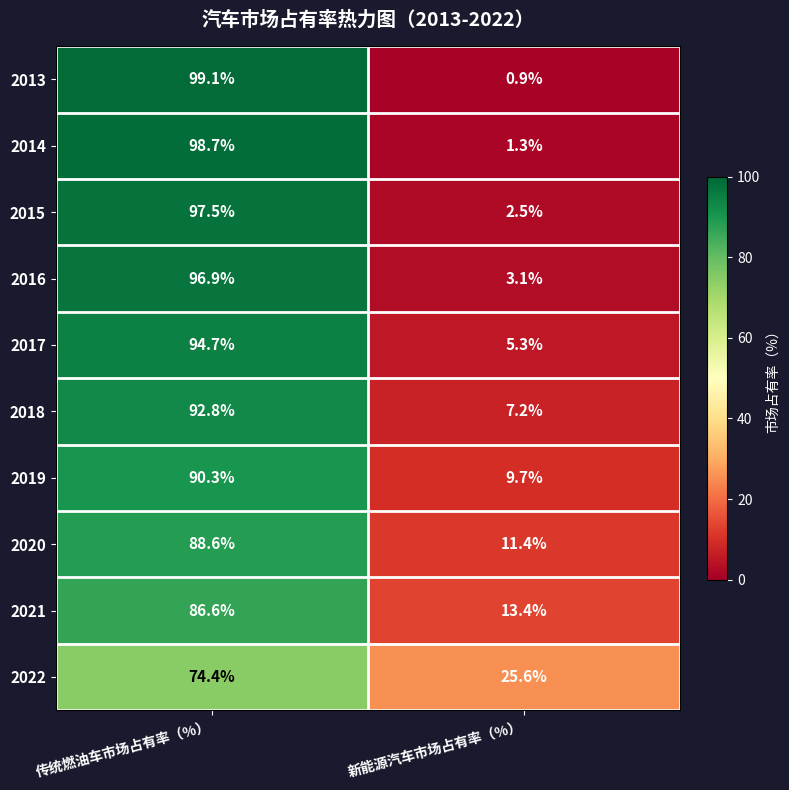

Reading left to right, transcribe all the data shown in this chart.

2013: 99.1	0.9
2014: 98.7	1.3
2015: 97.5	2.5
2016: 96.9	3.1
2017: 94.7	5.3
2018: 92.8	7.2
2019: 90.3	9.7
2020: 88.6	11.4
2021: 86.6	13.4
2022: 74.4	25.6